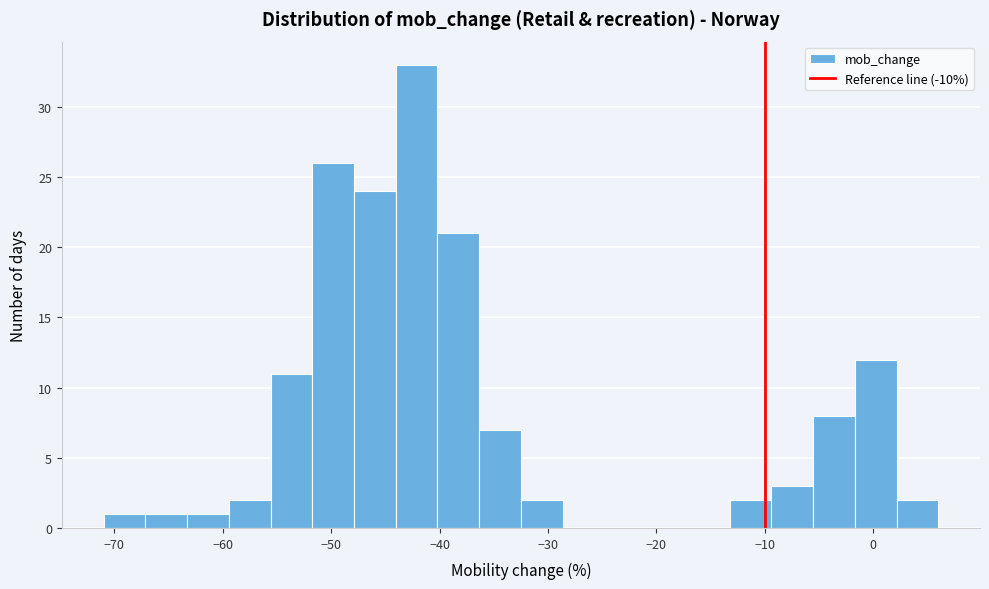

Read against the x-axis, roughly where is the centre of the tallest bar?

-42